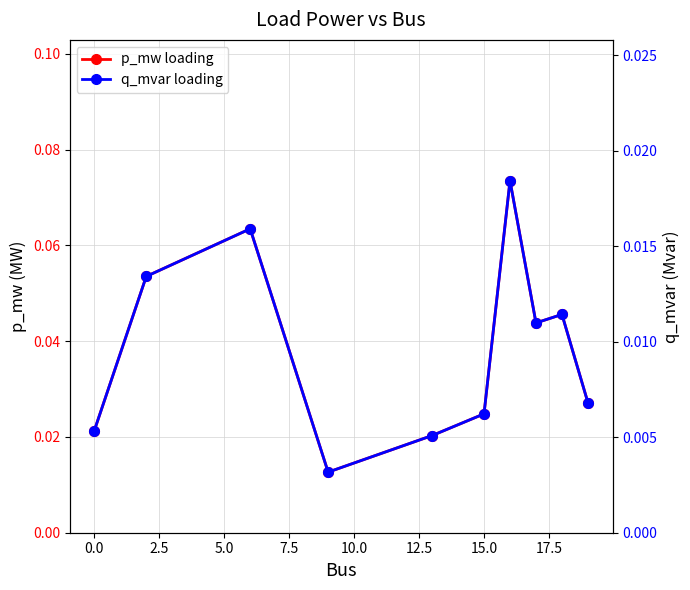

At how many categories does at least one series exceed 0?

10